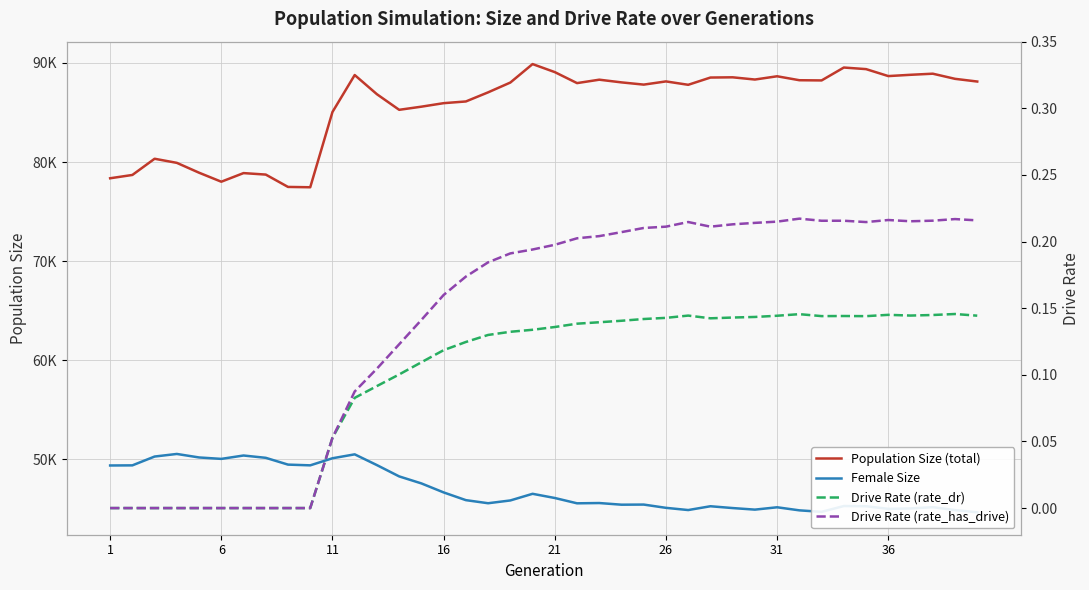

Does the chart have visible grid lines?

Yes